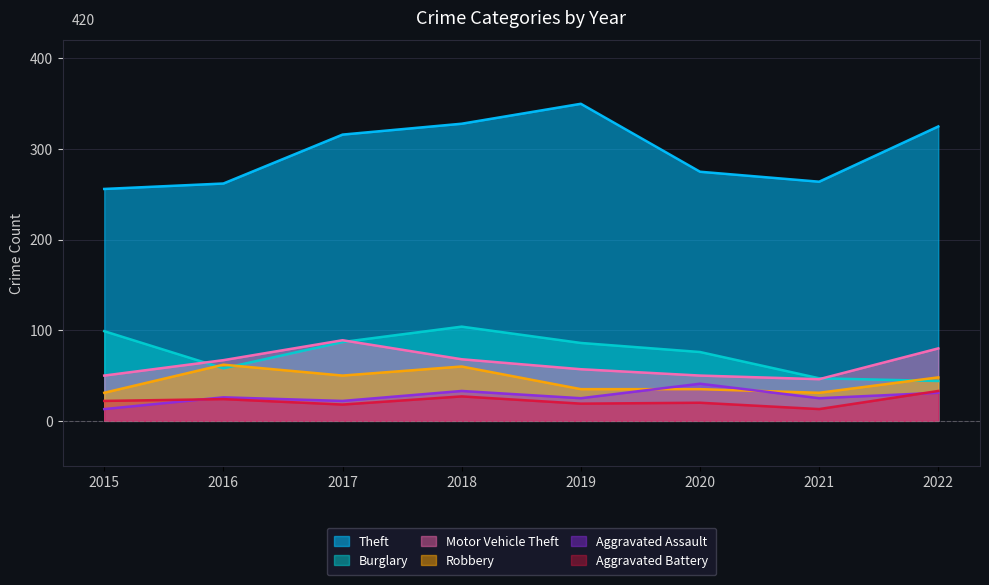

What is the value of the Motor Vehicle Theft point at the 5th from the left?

57